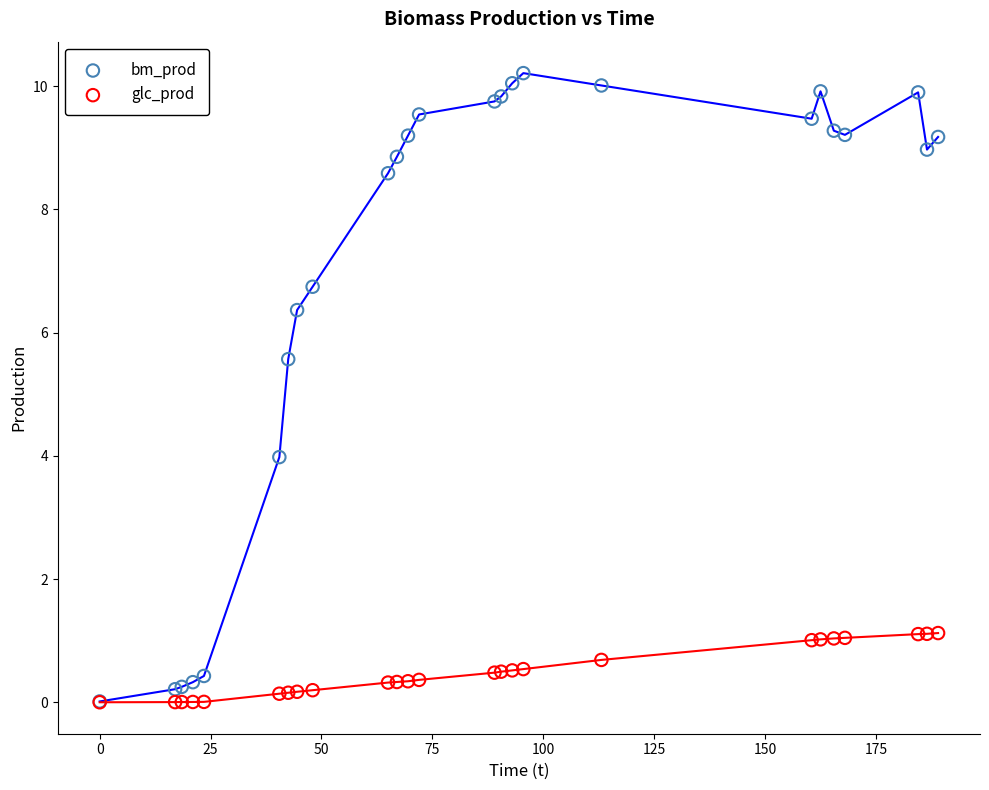

Which series reaches the maximum Y coordinate?

bm_prod